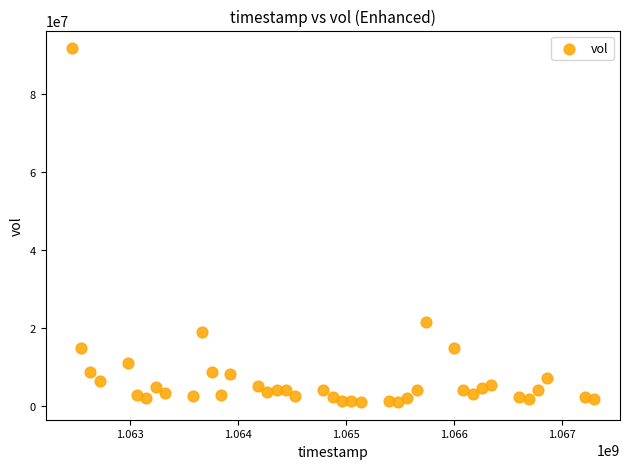

What Y value in the scatter plot is closest to 46369438?

21464702